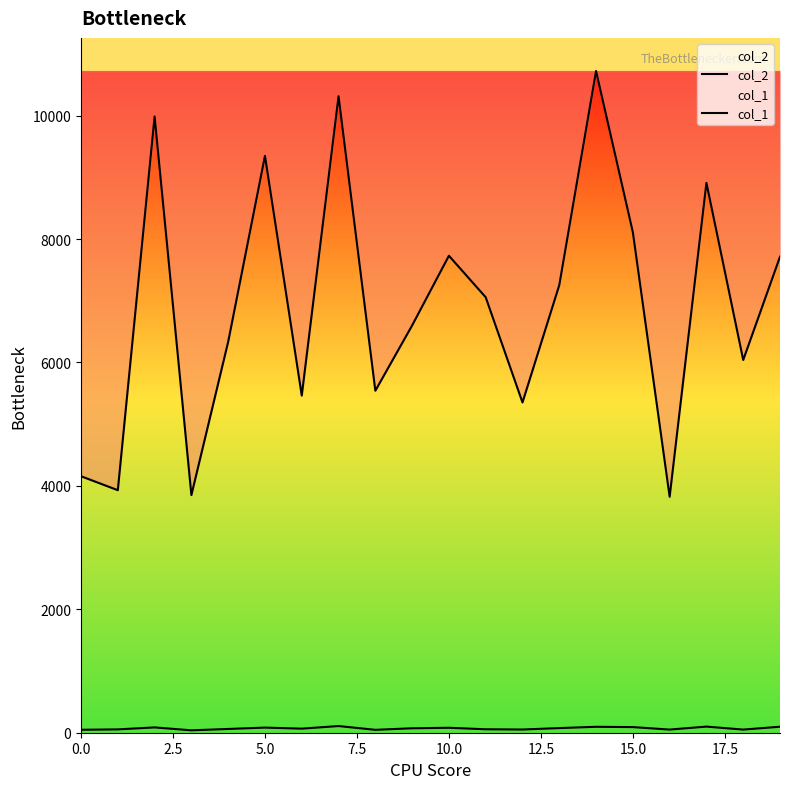

What is the spread (max minus min) of values at 14?

10627